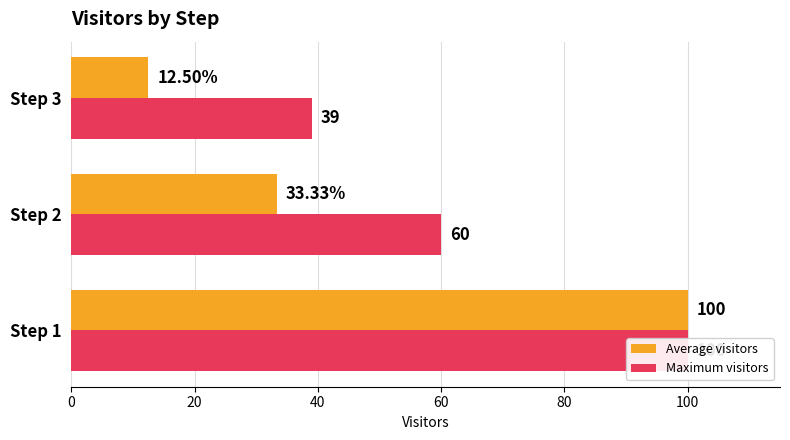

List the series in order of their peak value, highest first.

Average visitors, Maximum visitors